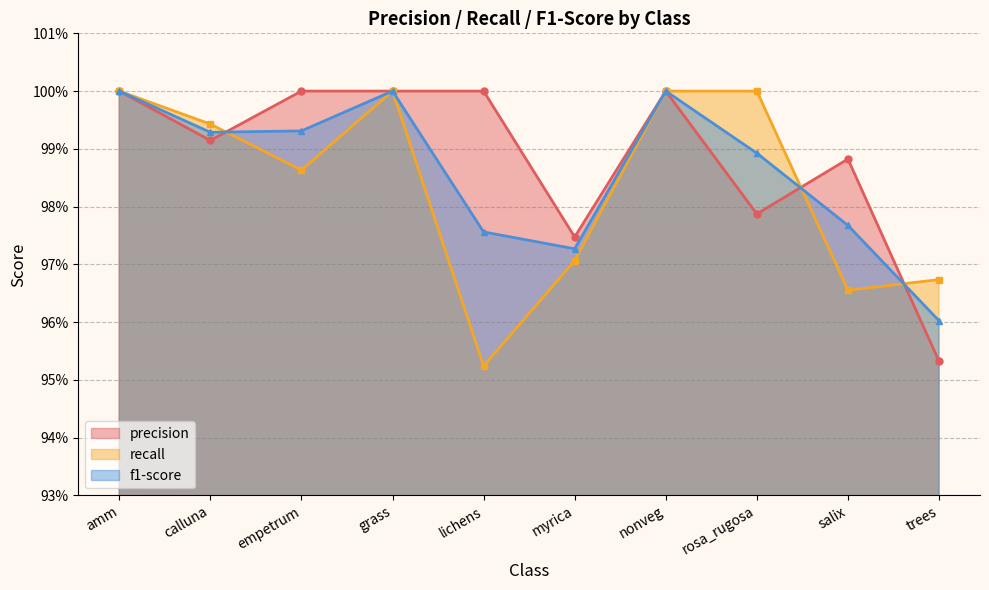

How many times do f1-score and recall cross each other?

3